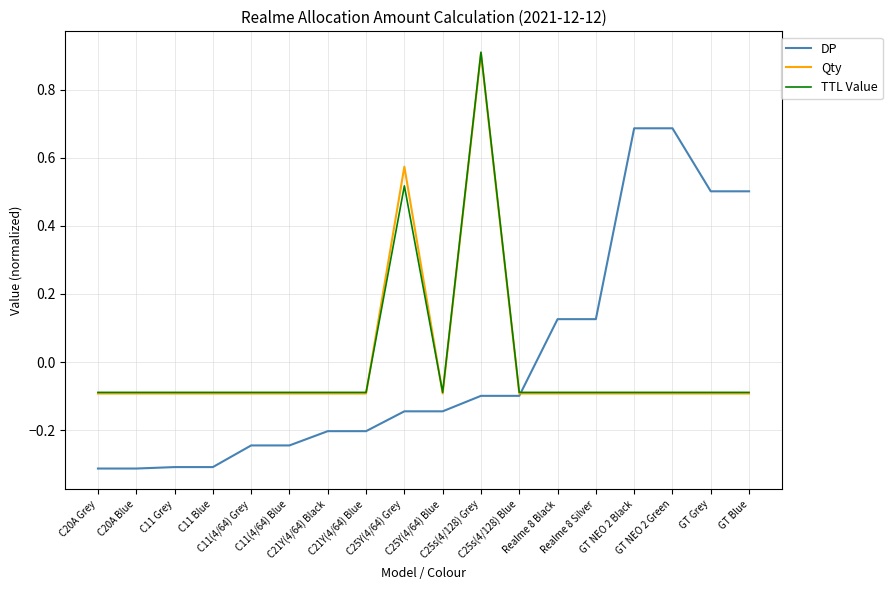

What is the greatest value displayed?

0.9